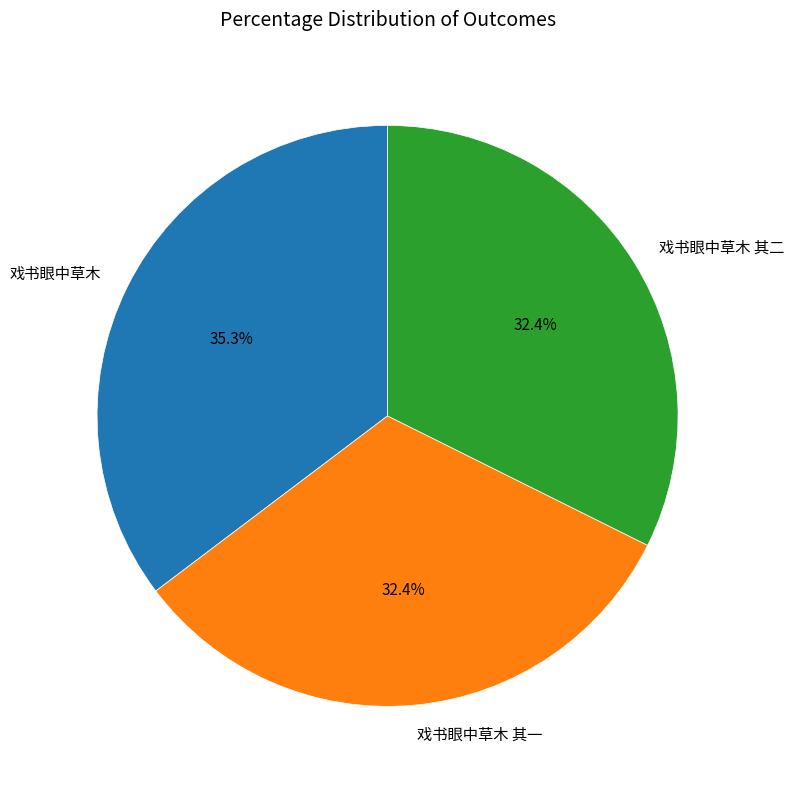

Which category has the biggest portion of the pie?

戏书眼中草木